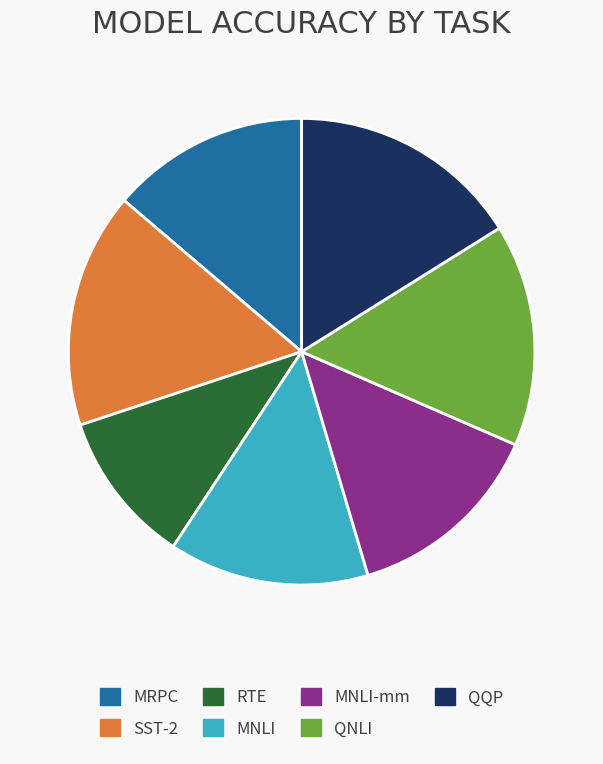

Between SST-2 and MRPC, which is larger?

SST-2